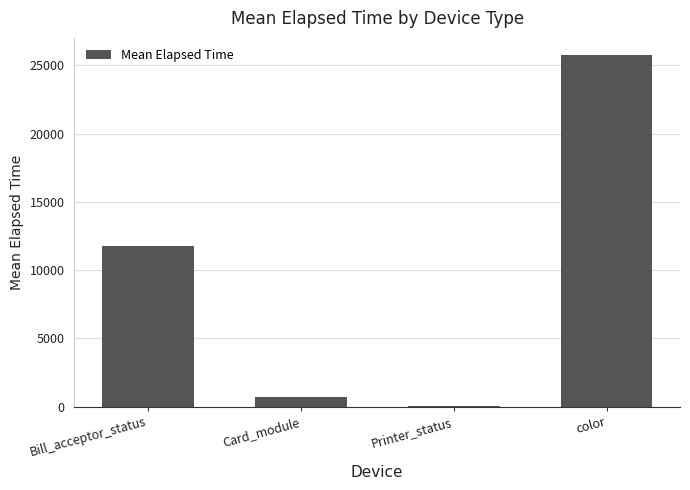

What is the smallest value displayed?

90.0